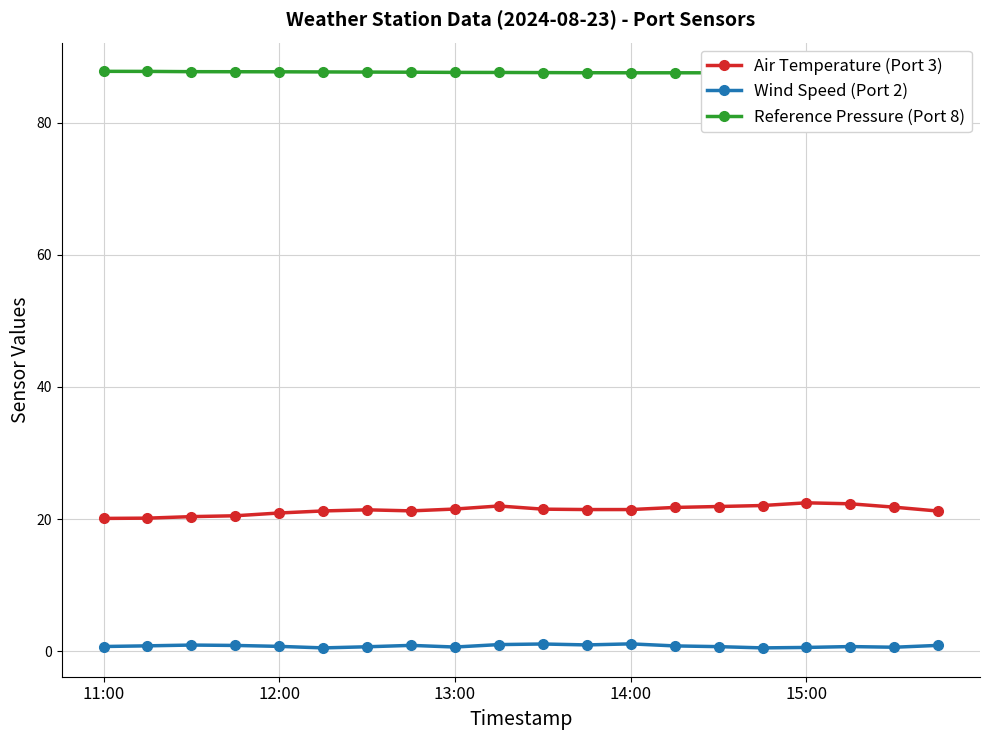

True or false: Air Temperature (Port 3) has a value of 21.5 at 13:00.

True